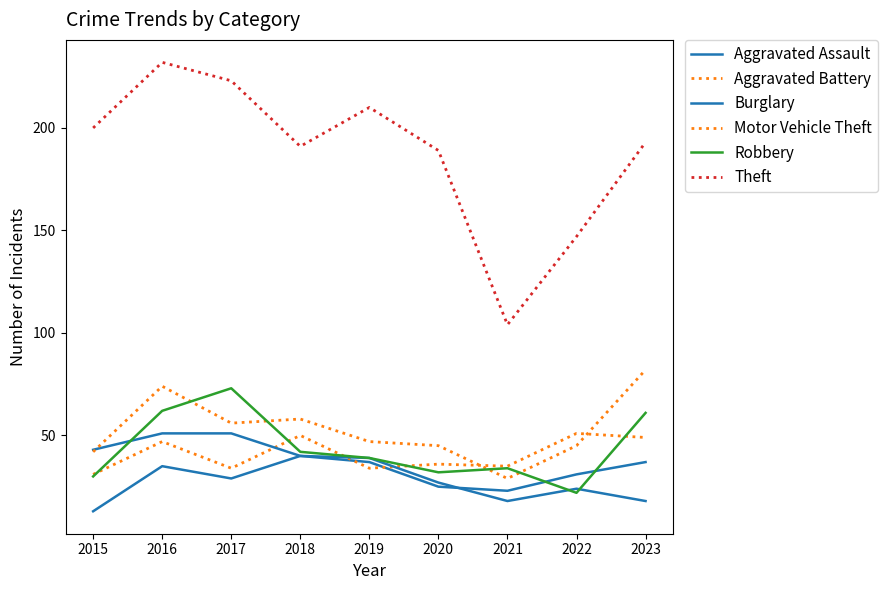

What is the difference between the highest and lowest values at 2018?

151